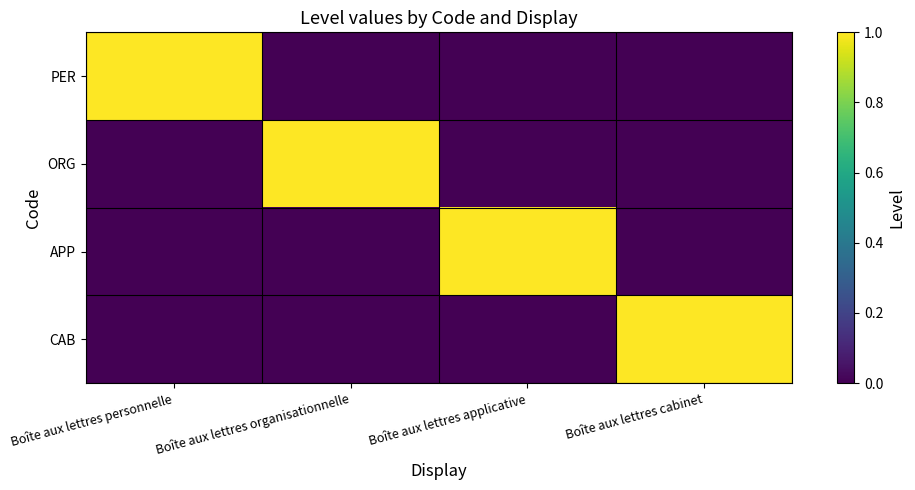

At which category is the sum across all series the highest?

Boîte aux lettres personnelle